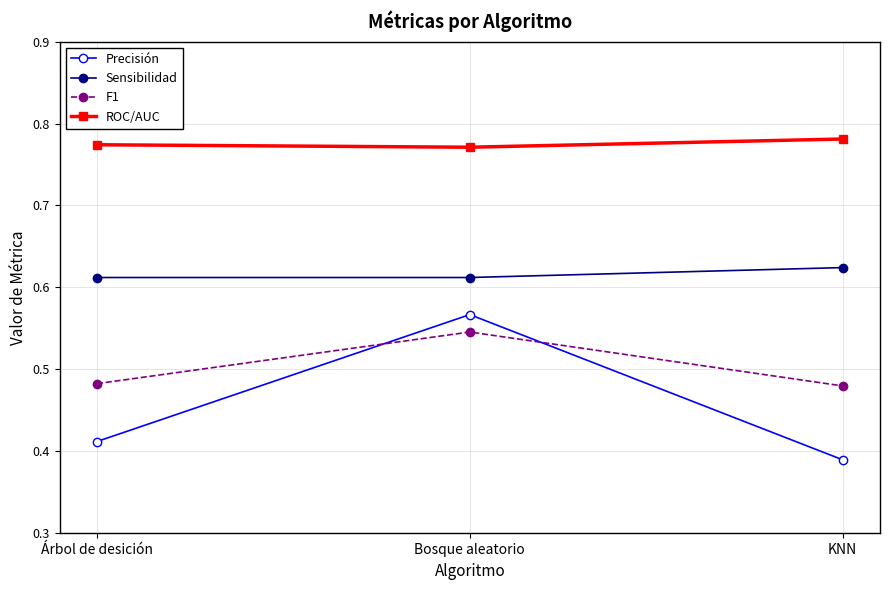

Is the value of F1 at Árbol de desición greater than the value of ROC/AUC at KNN?

No